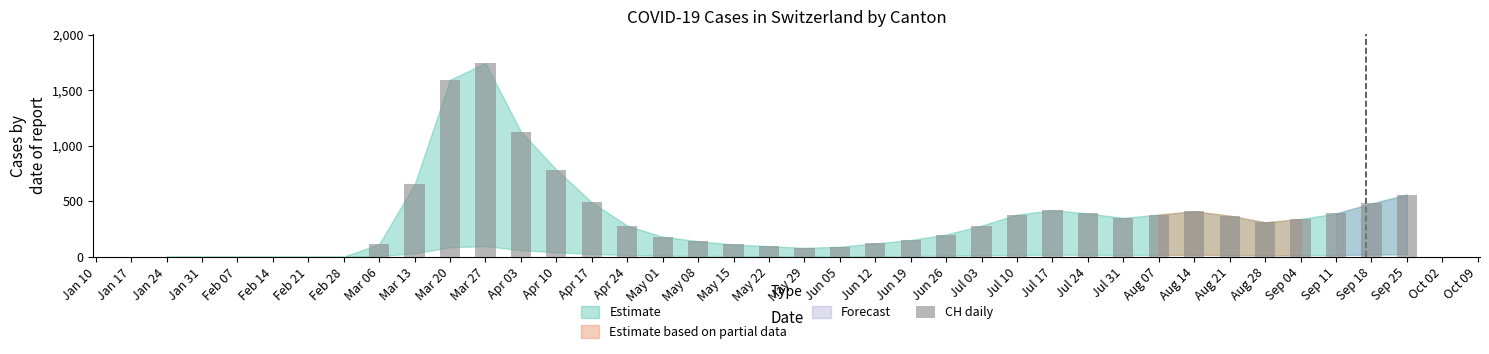

Where is the data nearest to the value 873?

Apr 10